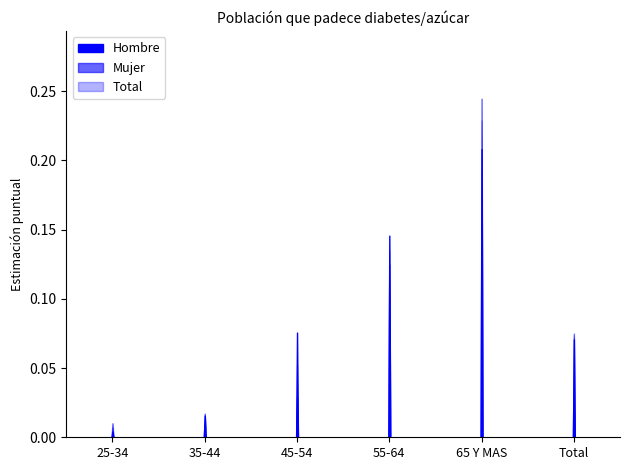

What is the label of the 4th point from the right?

45-54